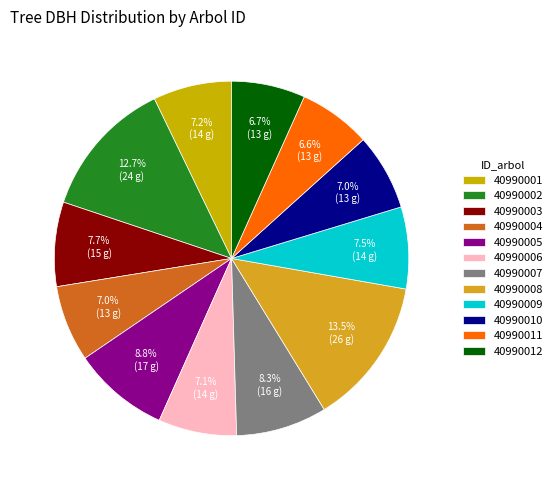

The 40990001 slice represents 16% of the pie. True or false?

False